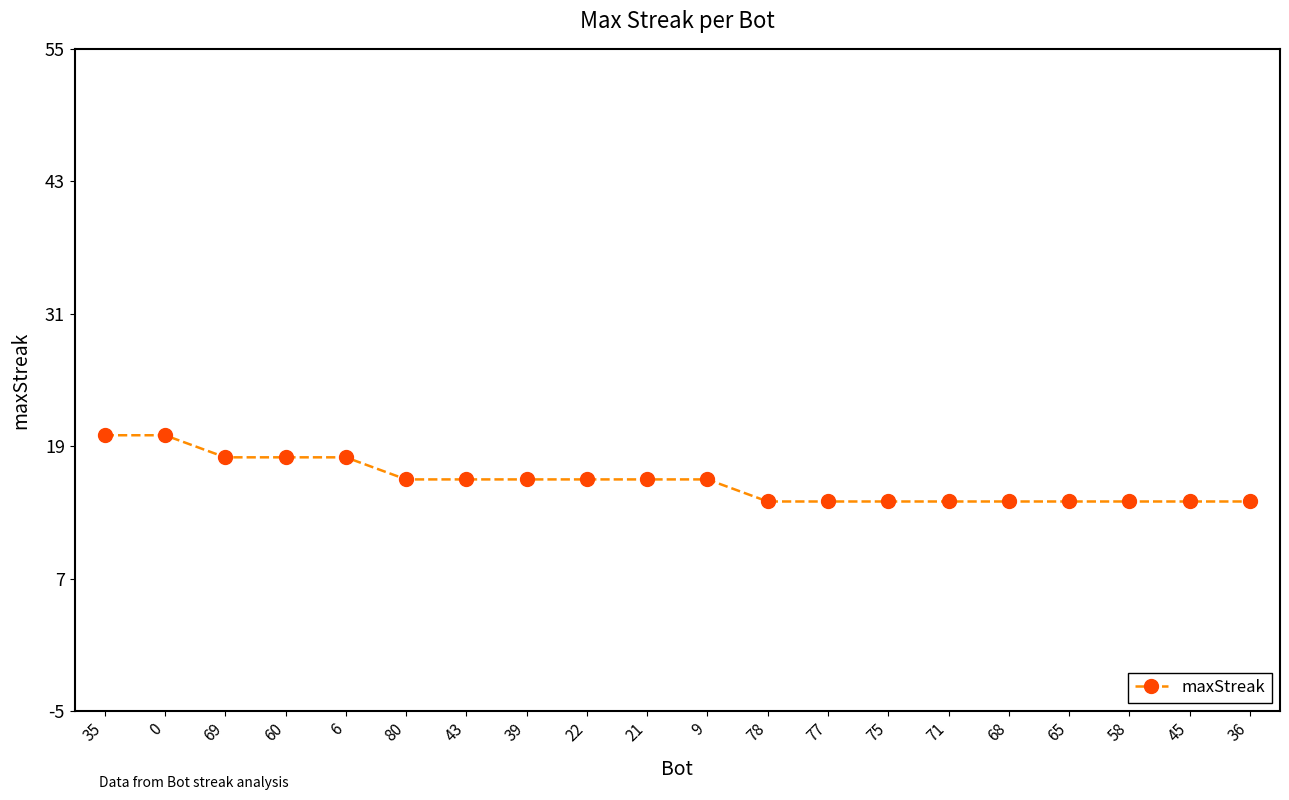

How many values are below 16?

9